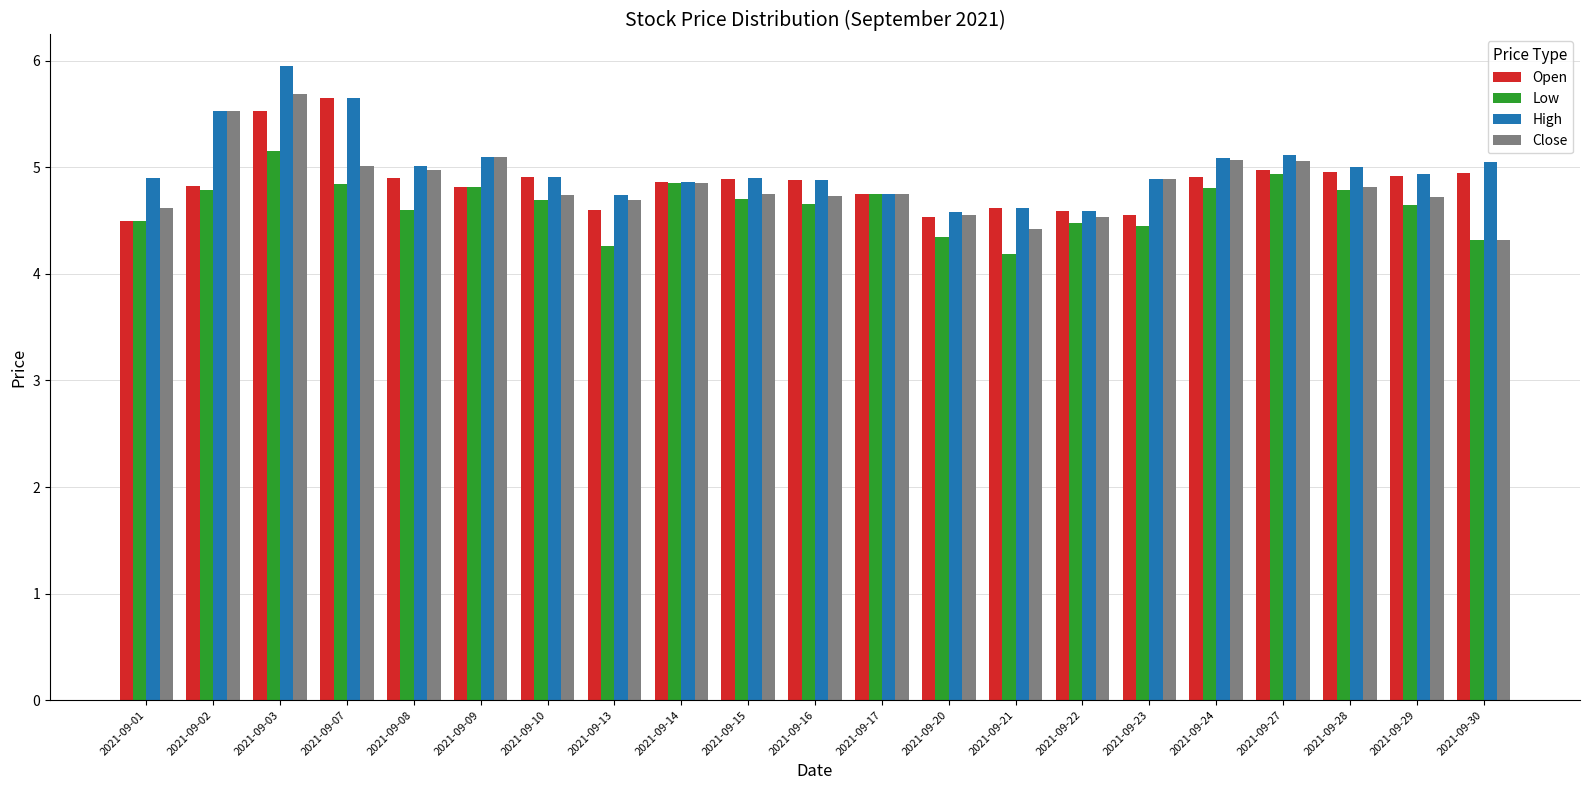

The value of High at 2021-09-17 is 6.2. True or false?

False